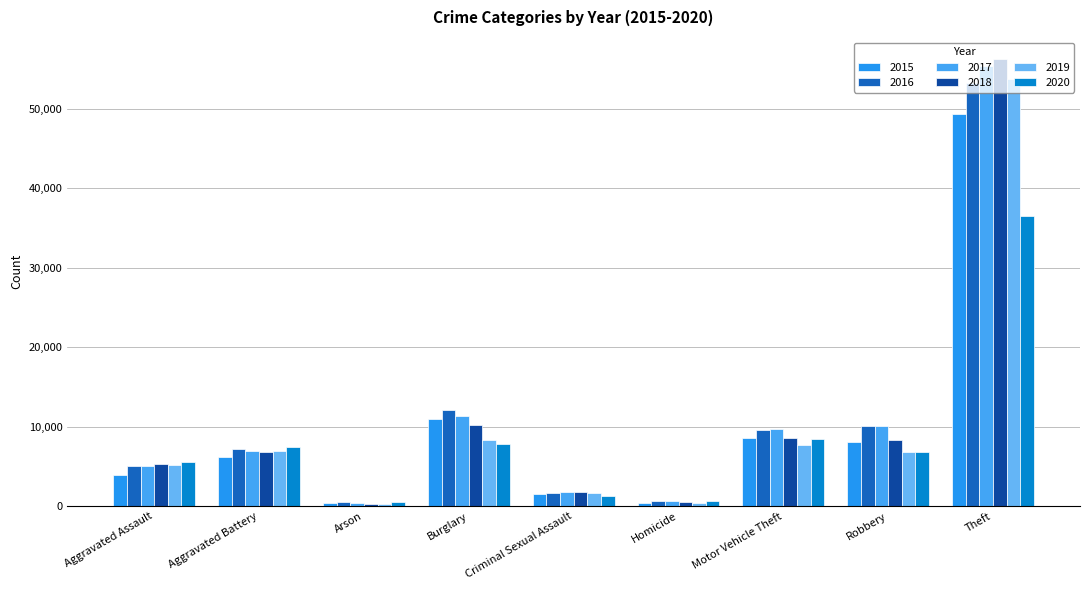

How many data points in 2017 are less than 6942?

4